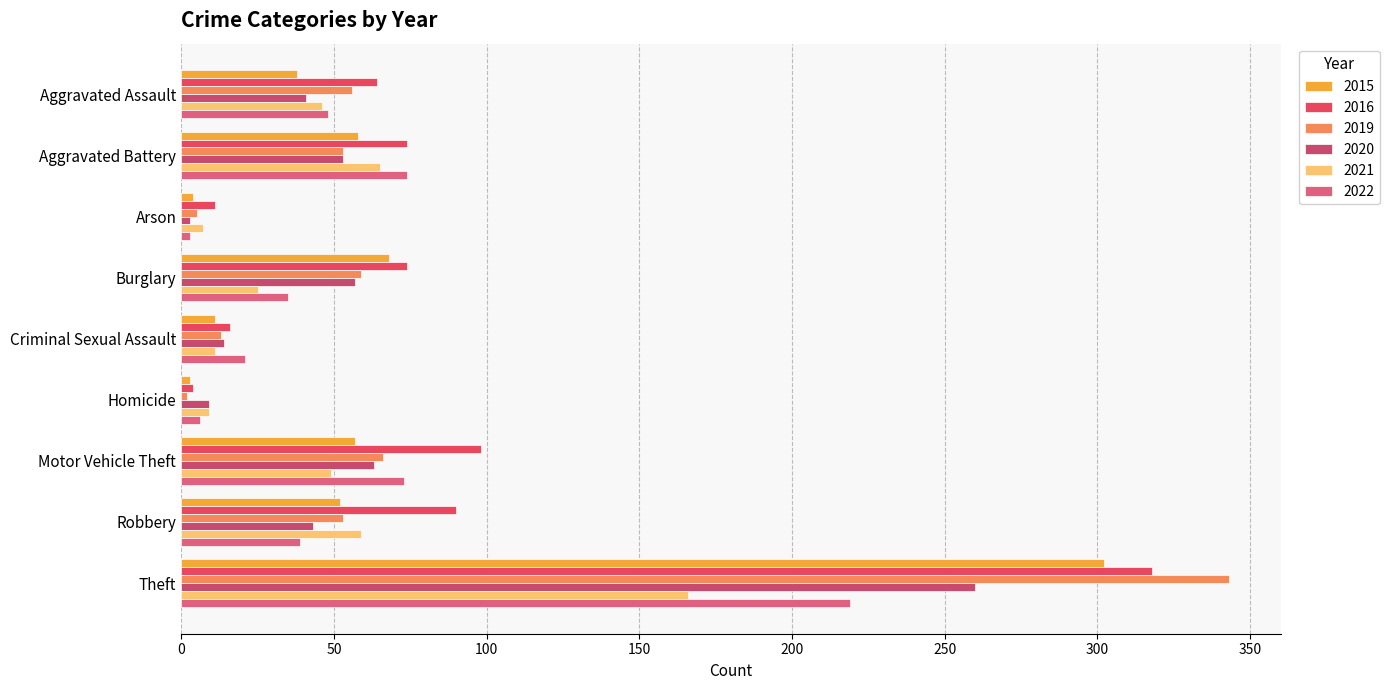

At Motor Vehicle Theft, list the series in order from largest to smallest.

2016, 2022, 2019, 2020, 2015, 2021